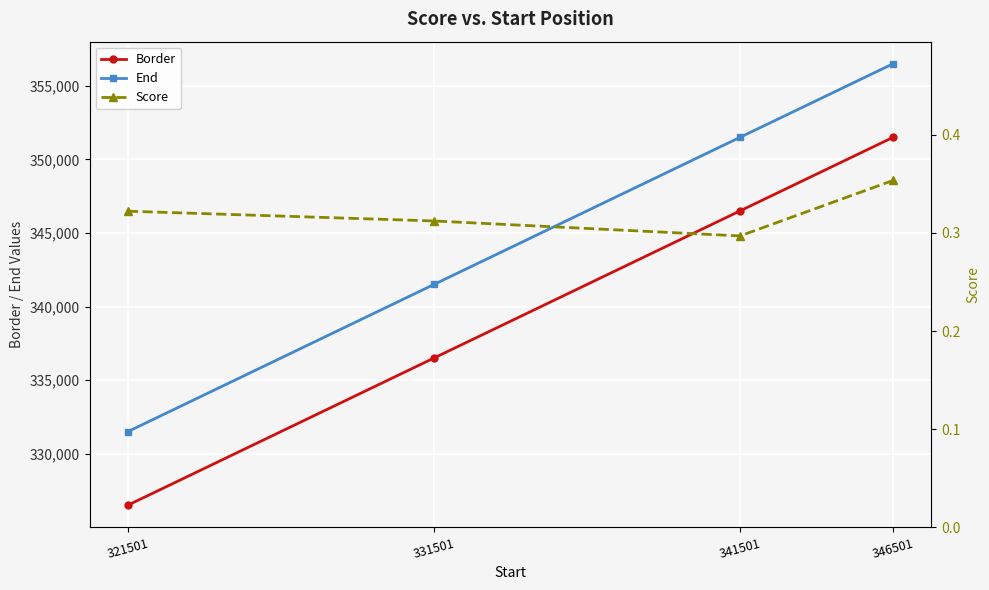

The value of Score at 341501 is 0.3. True or false?

True